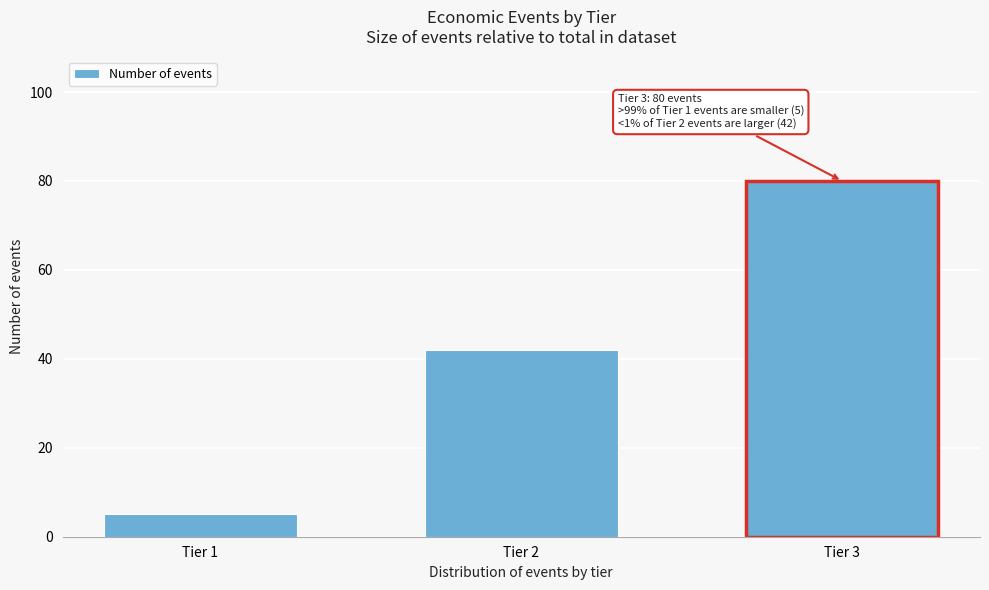

Reading right to left, what are all the values shown in this chart?

Tier 3=80	Tier 2=42	Tier 1=5